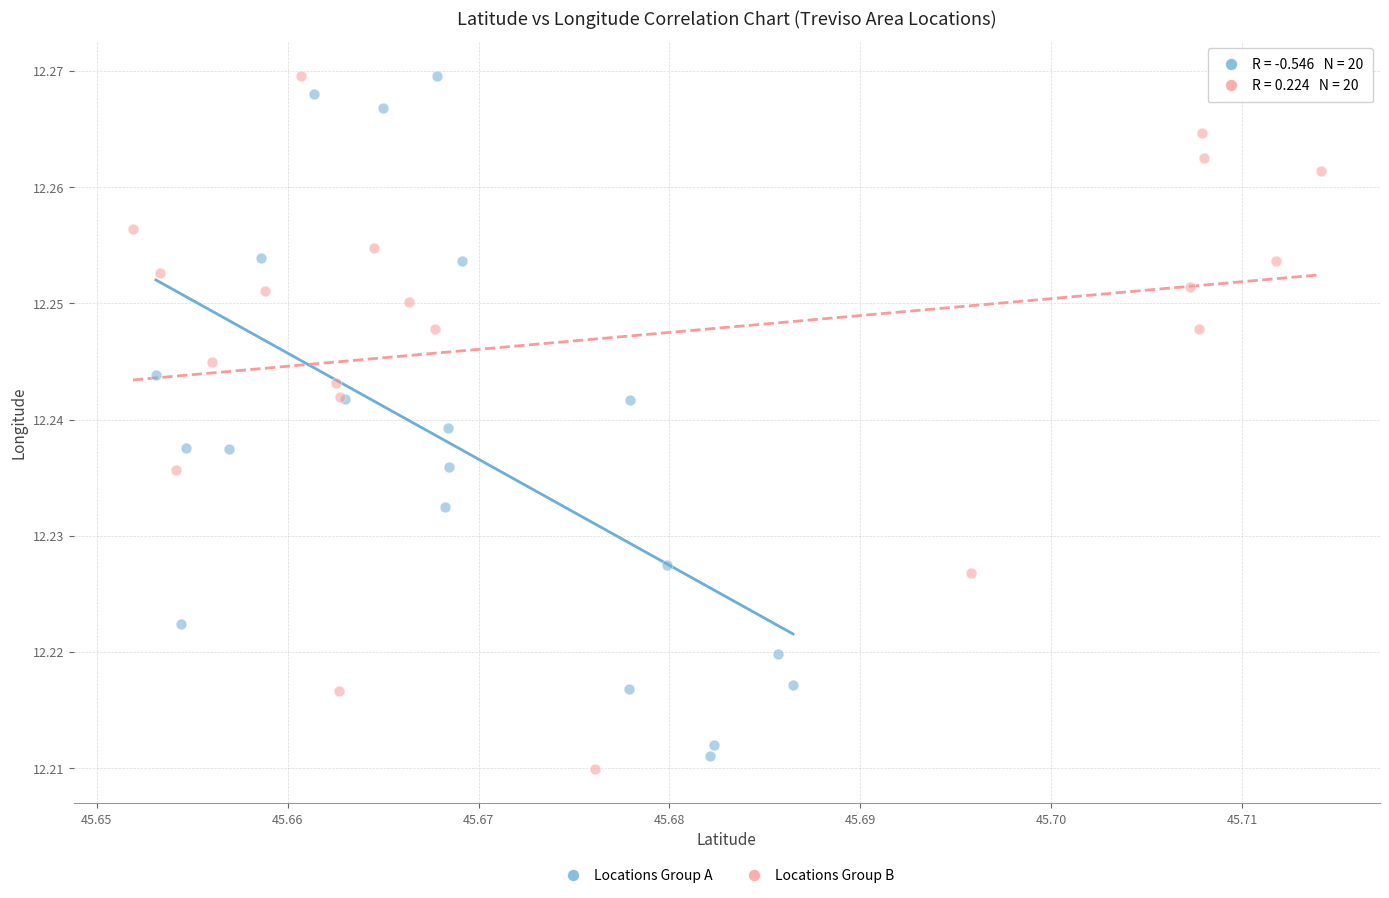

What are all the series names shown in the legend?

Locations Group A, Locations Group B